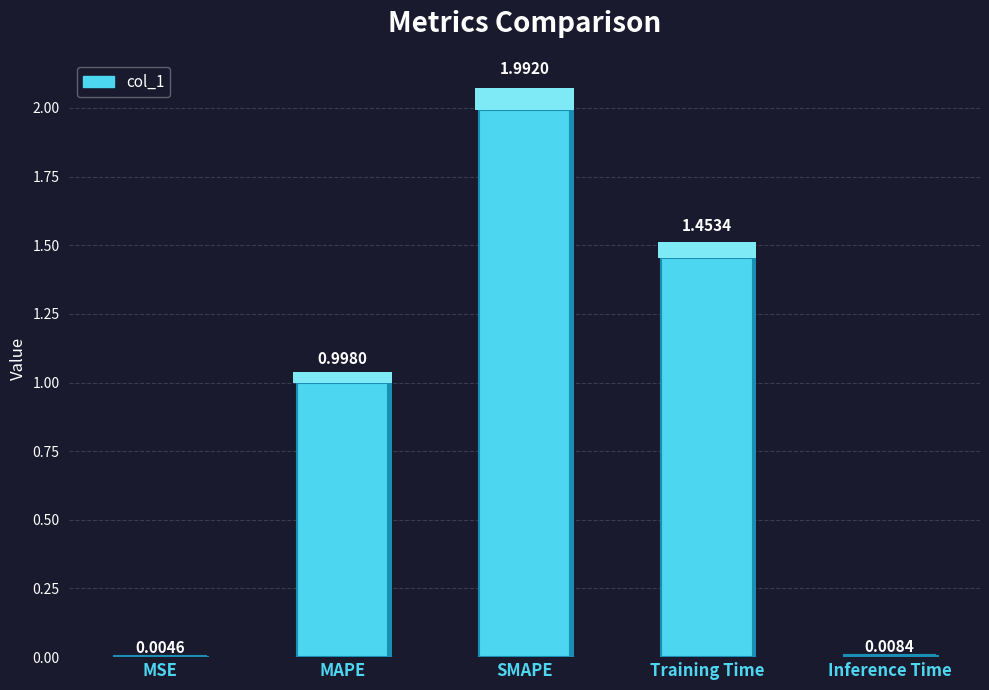

Which label corresponds to the smallest value in the chart?

MSE